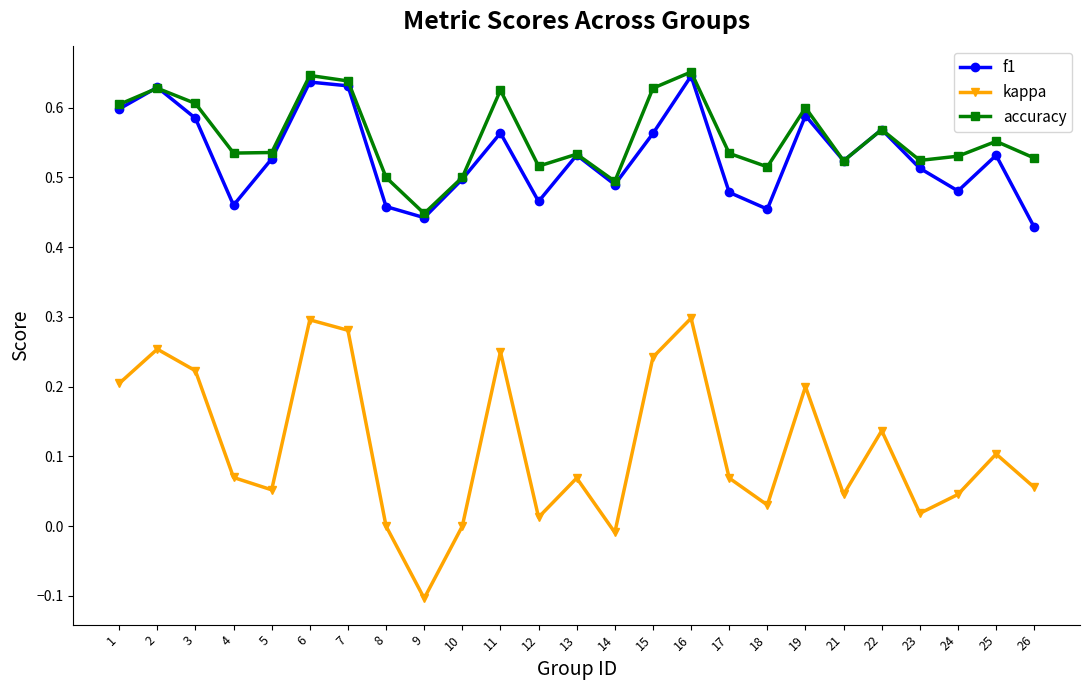

Is this an area chart (filled region under the line)?

No